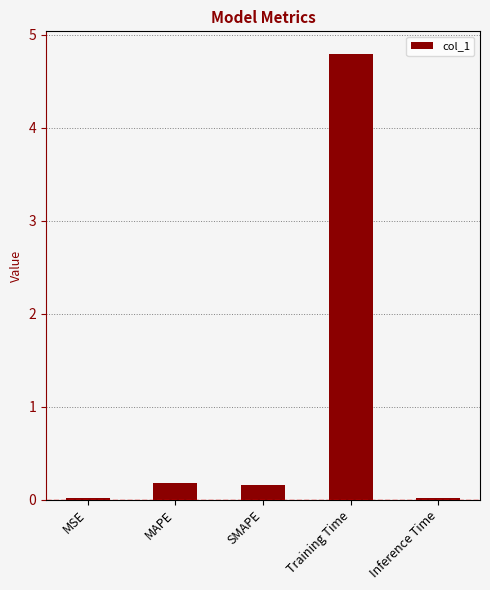

What is the sum of the values at MAPE and Training Time?

5.0